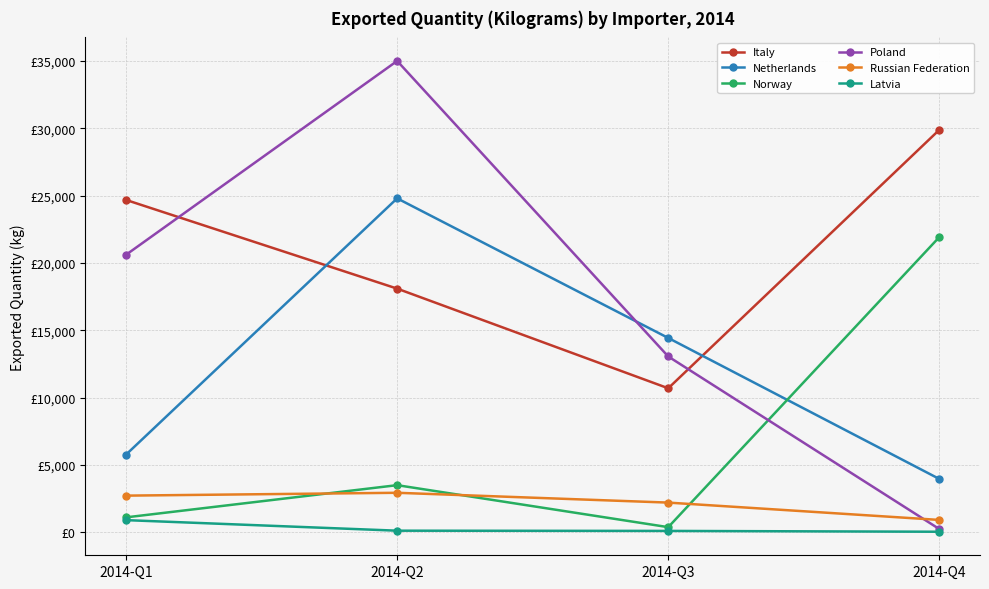

What is the approximate value of Norway at 2014-Q2, to the nearest 10?

3500